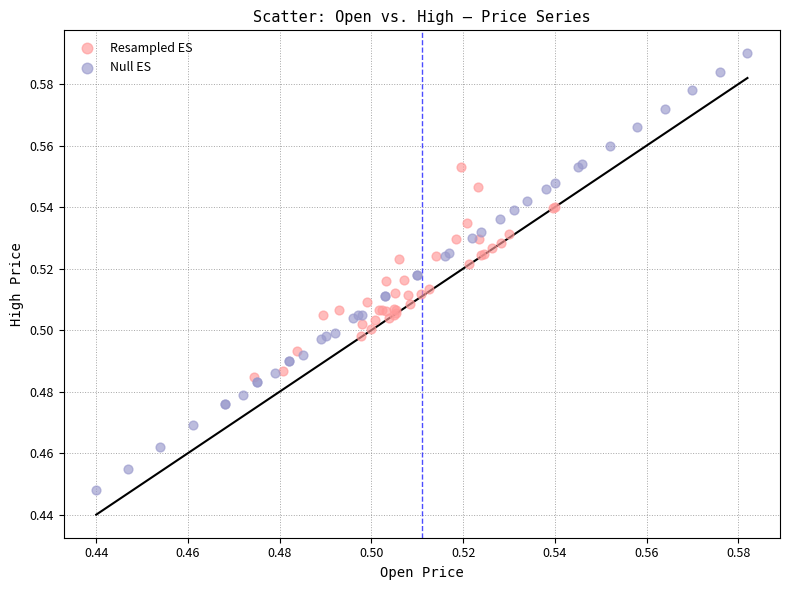

What are all the series names shown in the legend?

Resampled ES, Null ES